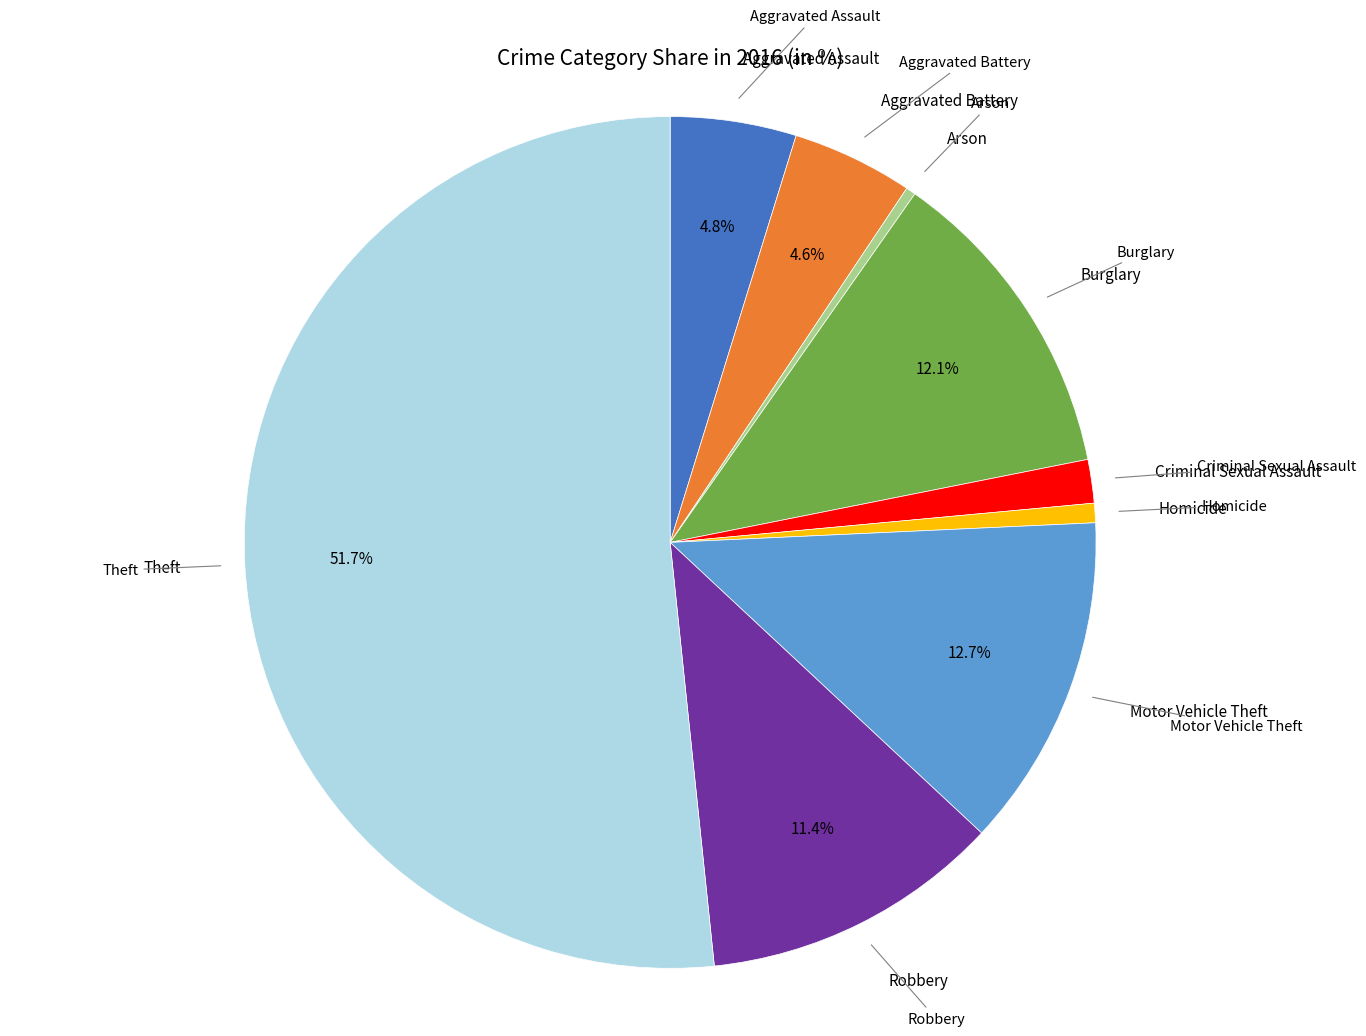

Does any single category account for the majority?

Yes